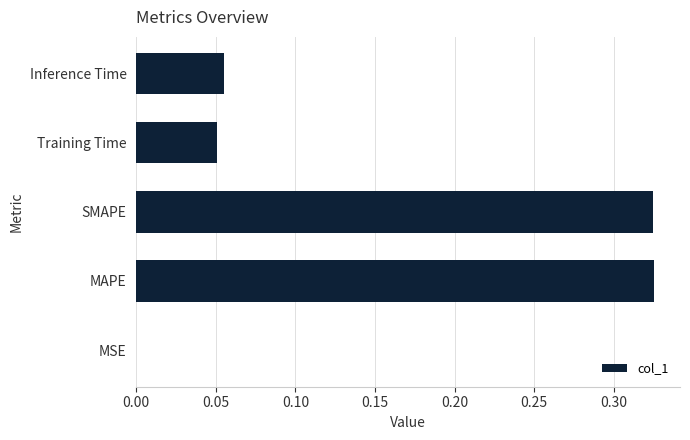

What is the change in value from MAPE to Inference Time?

-0.3